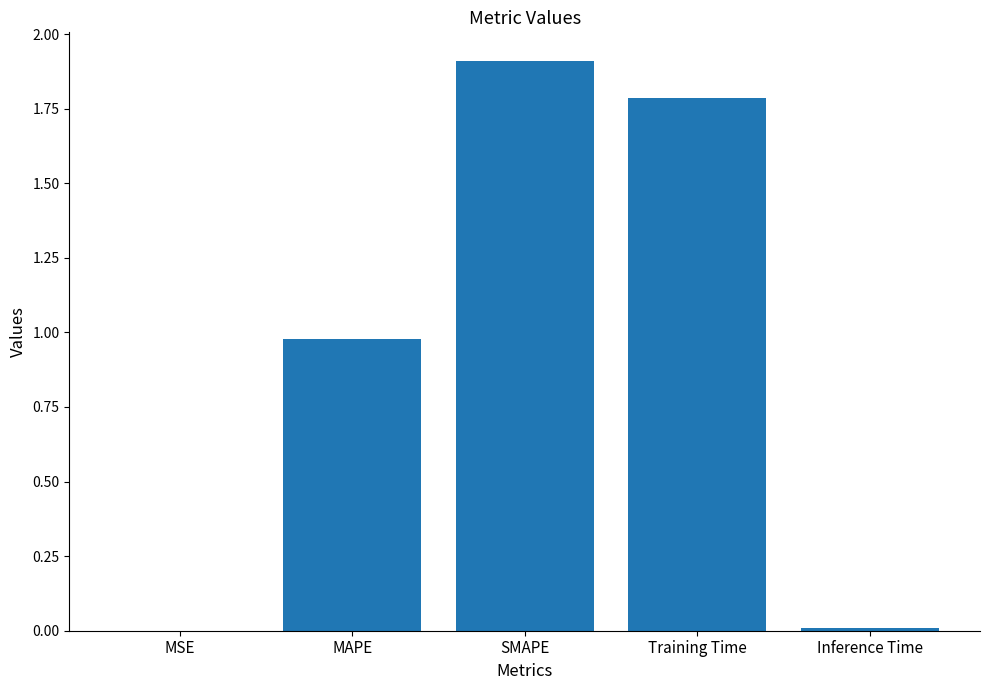

At which category does the chart reach its peak across all series?

SMAPE